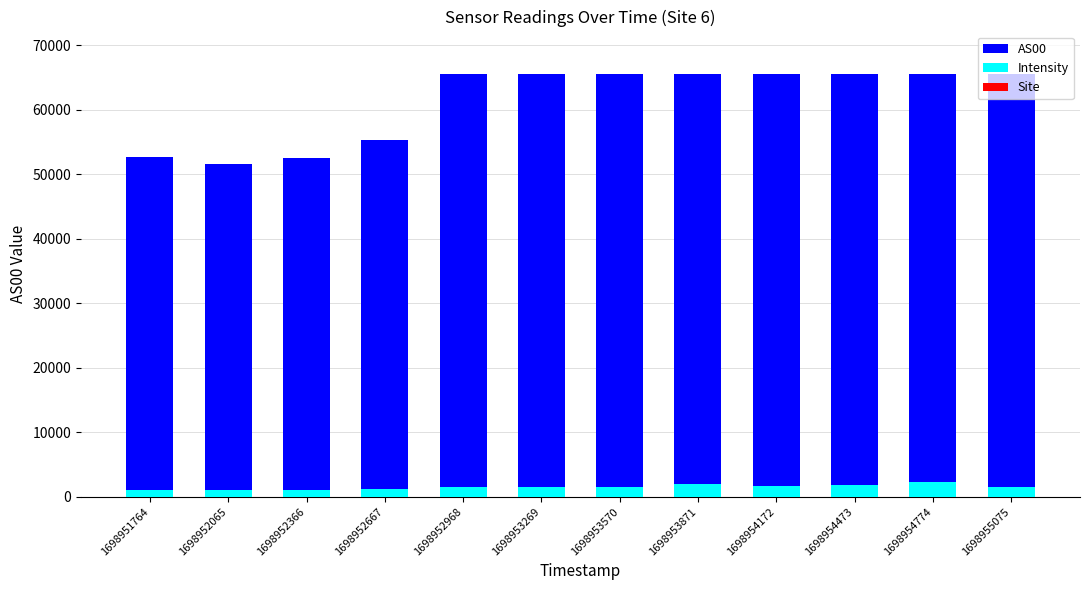

Reading left to right, what are all the values shown in this chart?

AS00: 52586.0	51550.0	52550.0	55242.0	65535.0	65535.0	65535.0	65535.0	65535.0	65535.0	65535.0	65535.0
Intensity: 1108.9	1085.0	1104.9	1163.2	1510.0	1465.6	1578.4	1917.2	1630.5	1898.0	2236.5	1566.1
Site: 6.0	6.0	6.0	6.0	6.0	6.0	6.0	6.0	6.0	6.0	6.0	6.0